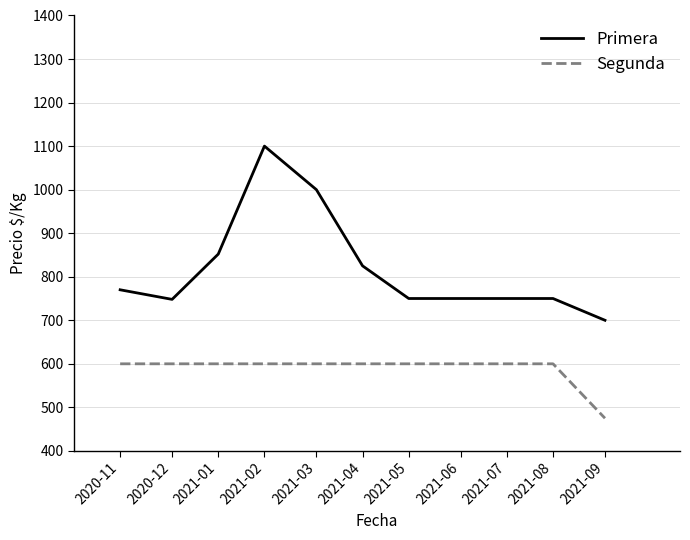

What is the total value across all series at 2021-08?

1350